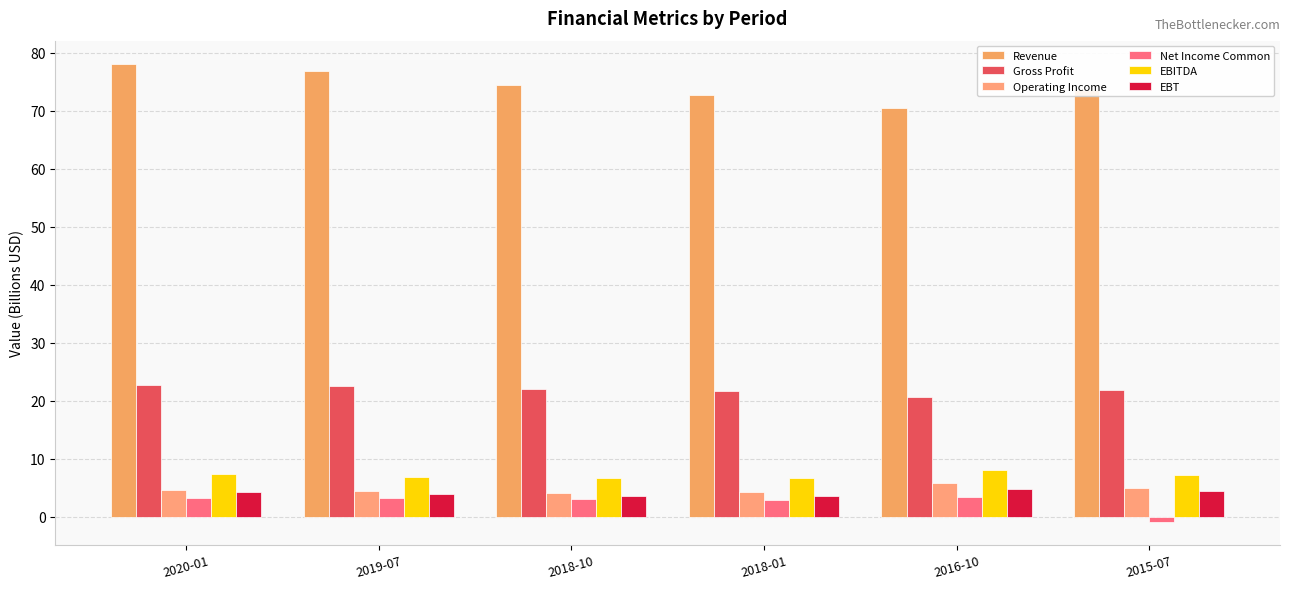

Reading left to right, transcribe all the data shown in this chart.

Revenue: 78.1	76.8	74.4	72.7	70.4	73.5
Gross Profit: 22.6	22.5	22.0	21.6	20.7	21.9
Operating Income: 4.7	4.4	4.2	4.2	5.8	5.0
Net Income Common: 3.3	3.2	3.1	2.9	3.3	-0.9
EBITDA: 7.3	6.9	6.7	6.7	8.0	7.1
EBT: 4.2	4.0	3.6	3.6	4.8	4.4